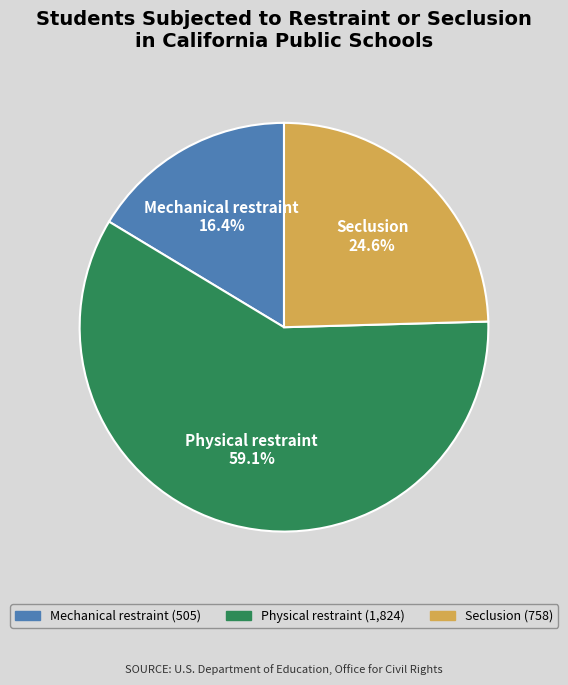

To the nearest percent, what is the average slice percentage?

33%